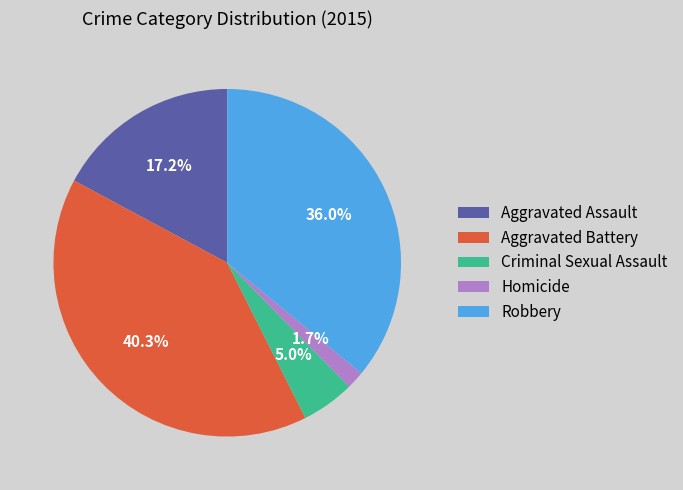

True or false: Criminal Sexual Assault accounts for 5% of the total.

True